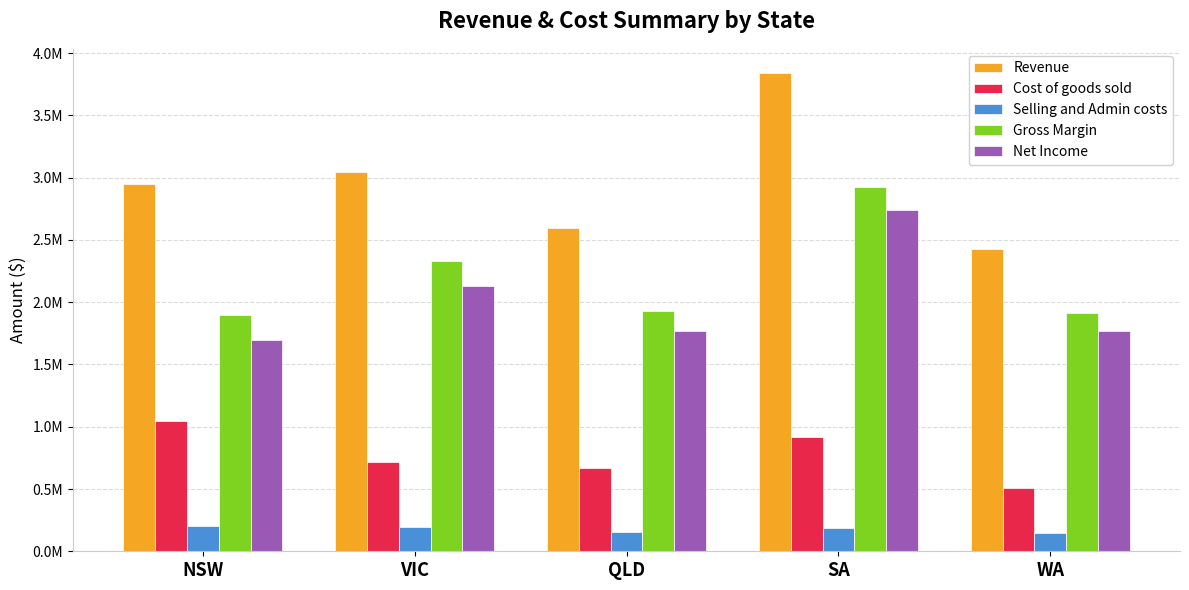

Rank the series at SA from highest to lowest value.

Revenue, Gross Margin, Net Income, Cost of goods sold, Selling and Admin costs